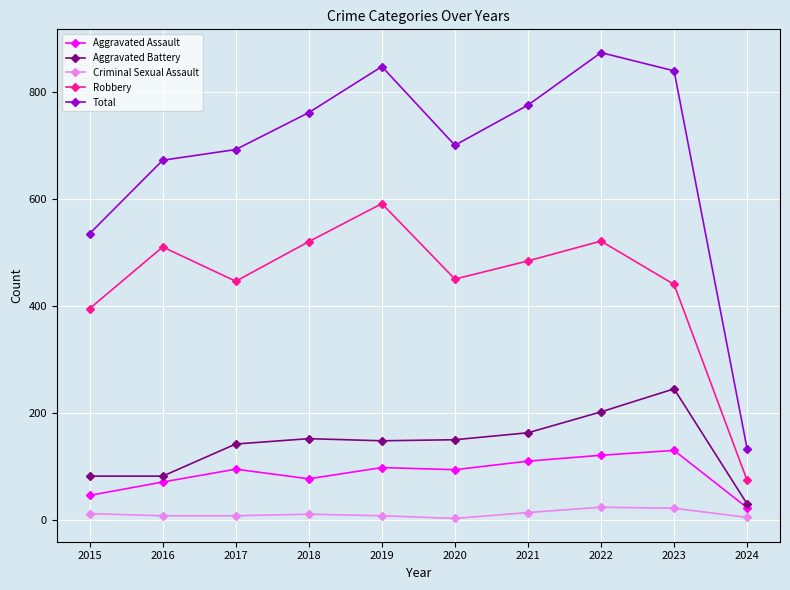

In Robbery, how many points are higher than both neighbors (excluding endpoints)?

3